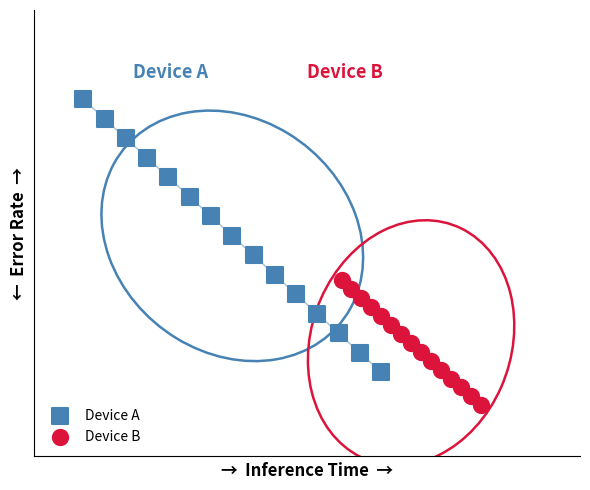

What are all the series names shown in the legend?

Device A, Device B